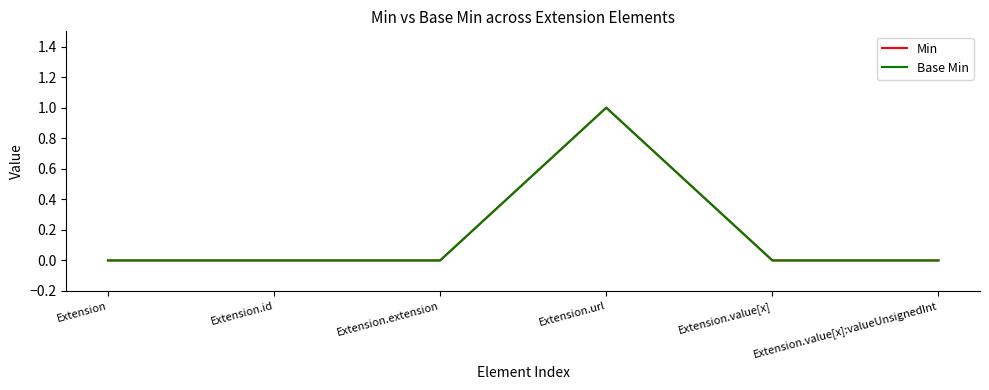

Is this an area chart (filled region under the line)?

No